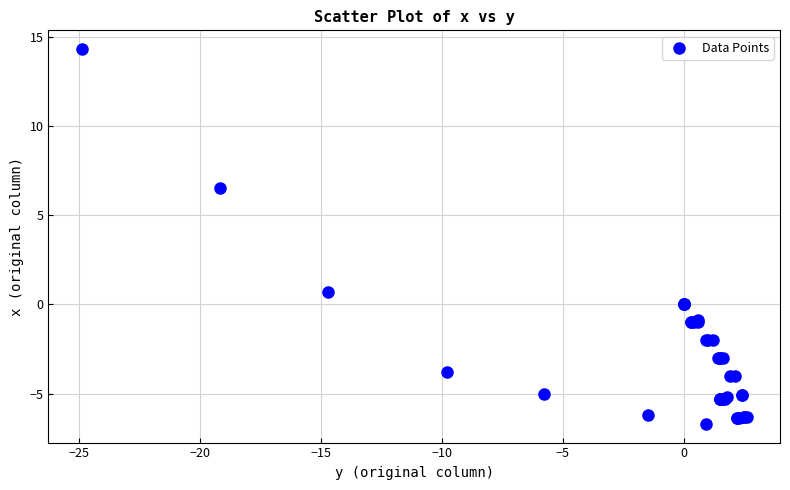

What Y value in the scatter plot is closest to 3?

0.7